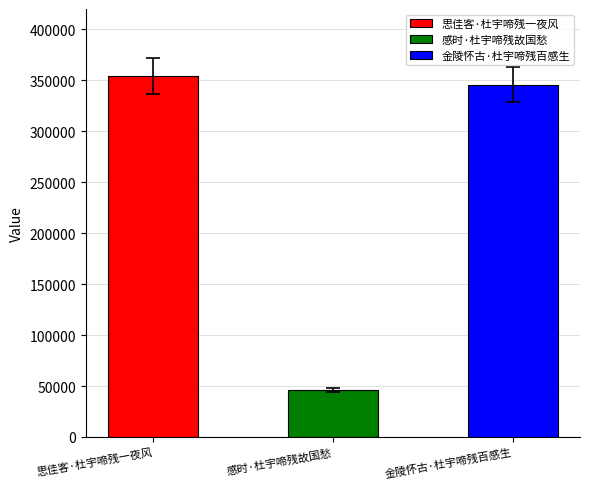

Are the bars grouped side by side (vs. stacked)?

No